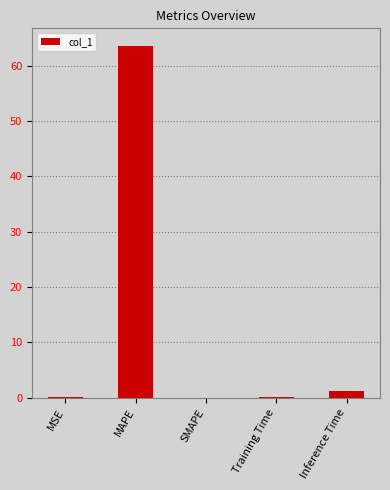

Count the number of data series in this chart.

1